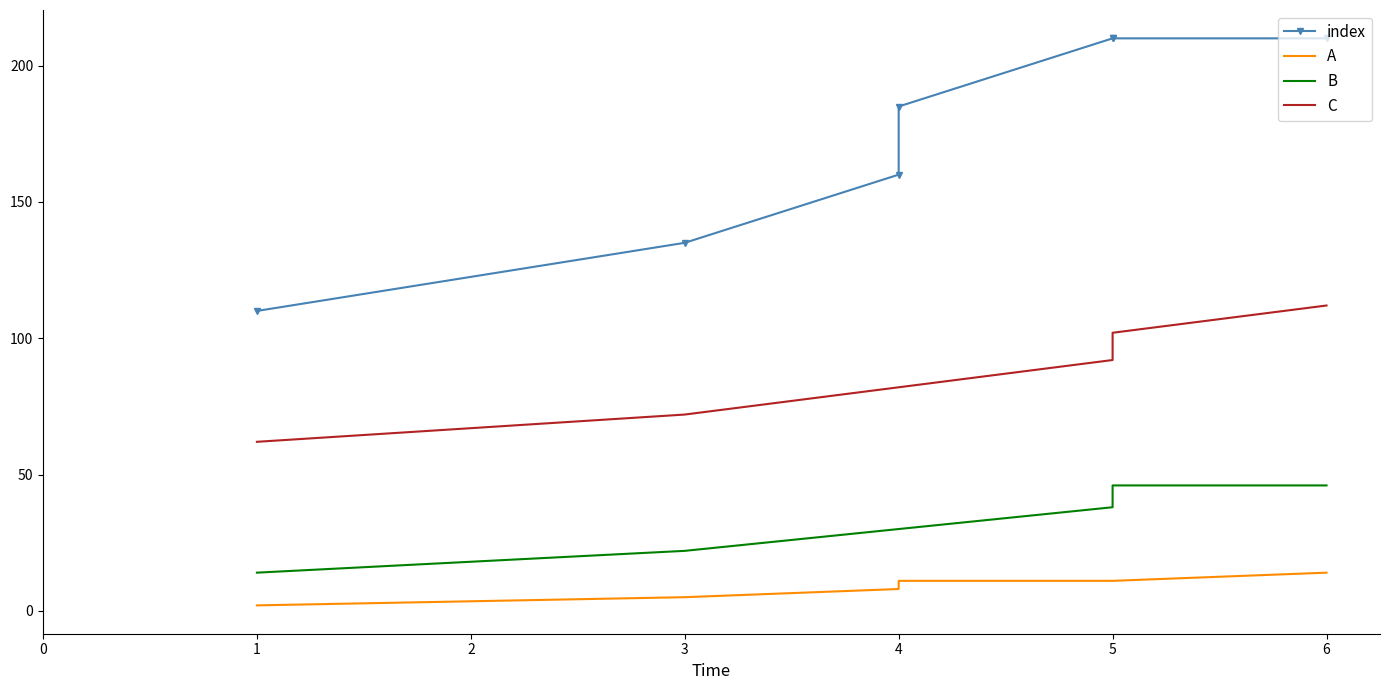

Between 4 and 5, which series saw the biggest shift?

index